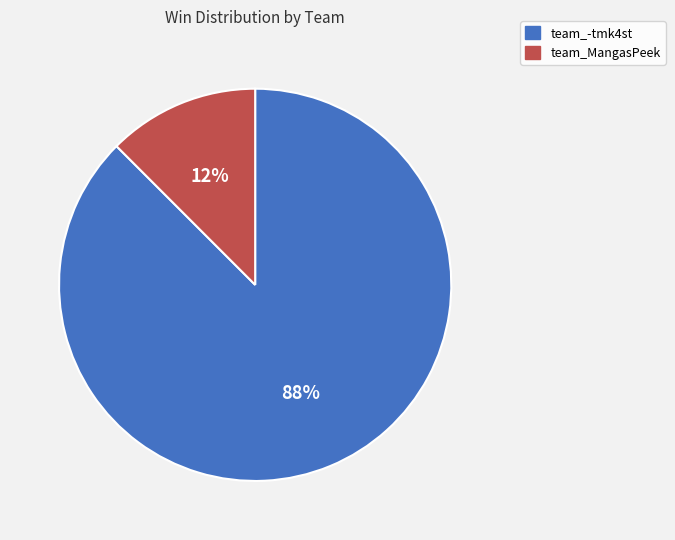

How many segments does this pie chart have?

2